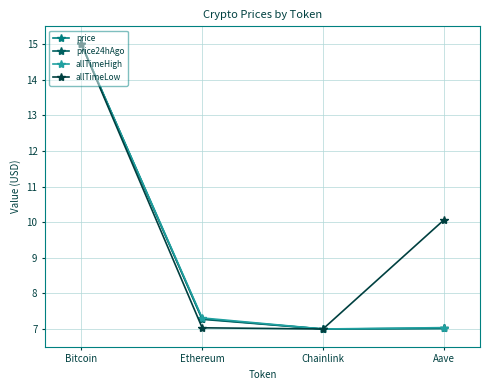

How many values in the allTimeLow series are below 10?

2